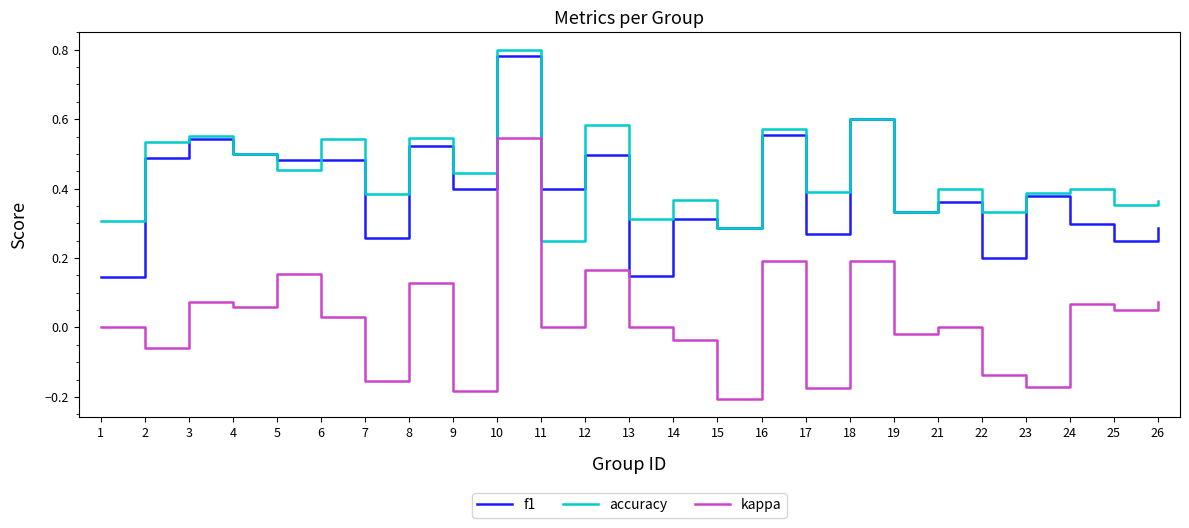

Which series has the largest range (max minus min)?

kappa